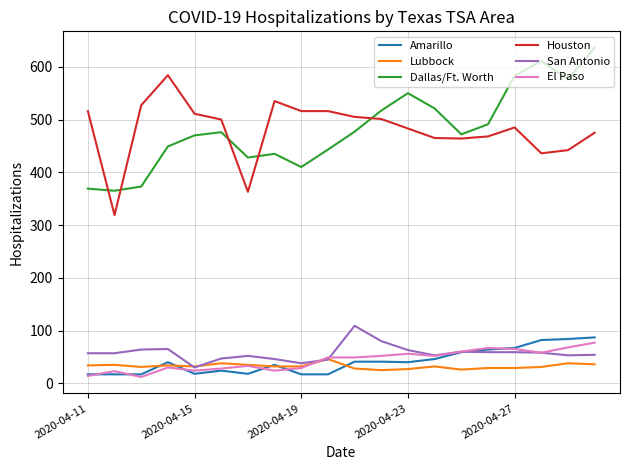

True or false: San Antonio and Houston intersect in this chart.

False